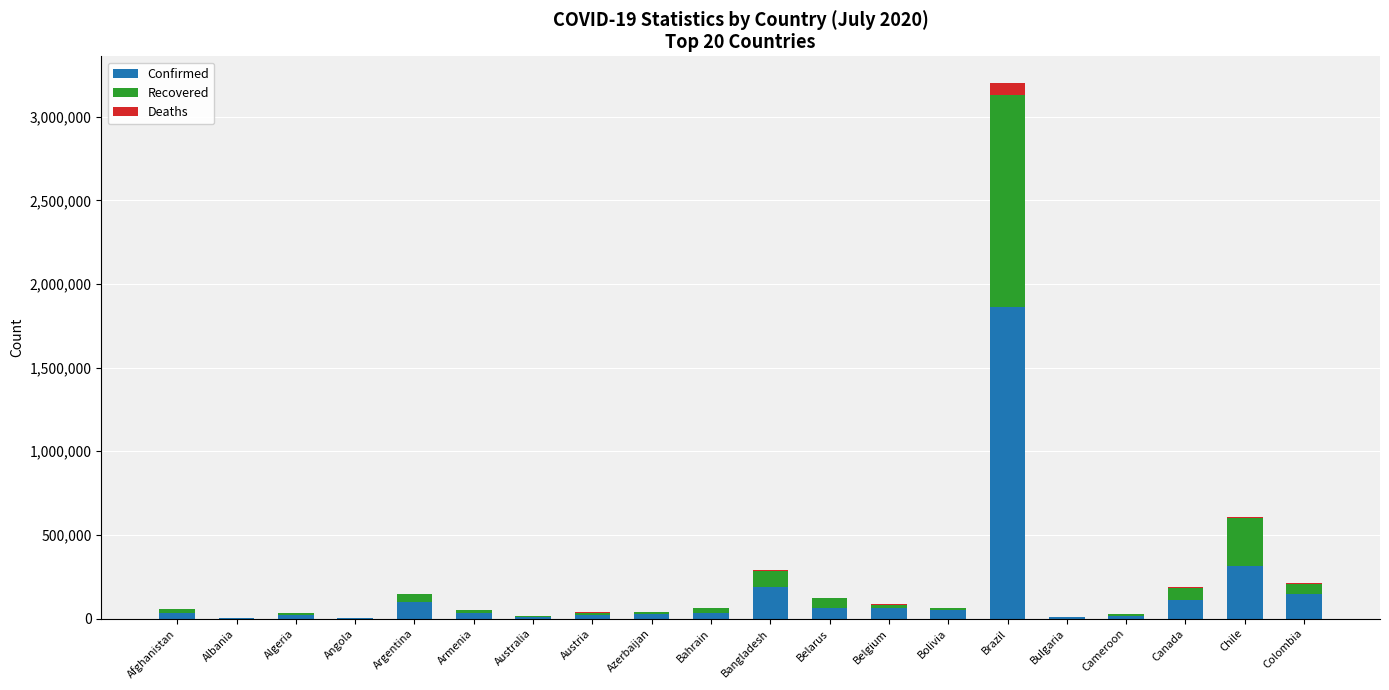

Does the chart contain stacked bars?

Yes